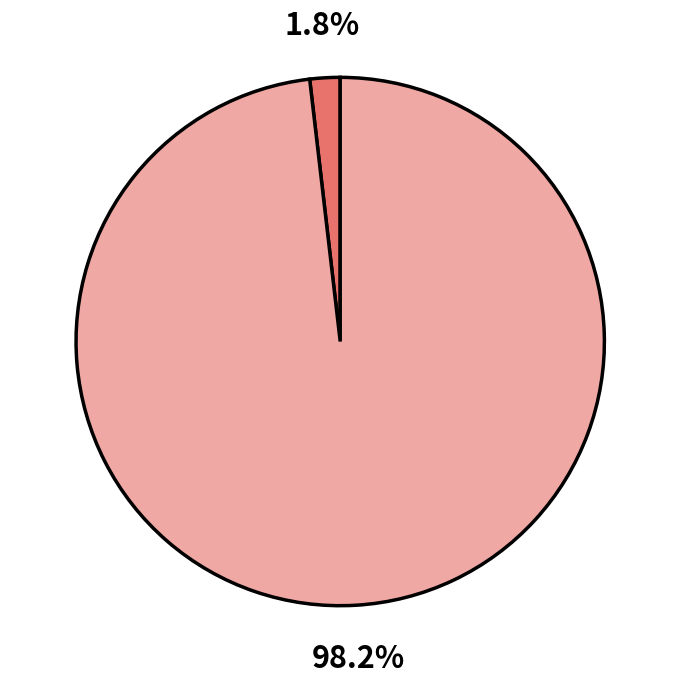

How many segments does this pie chart have?

2